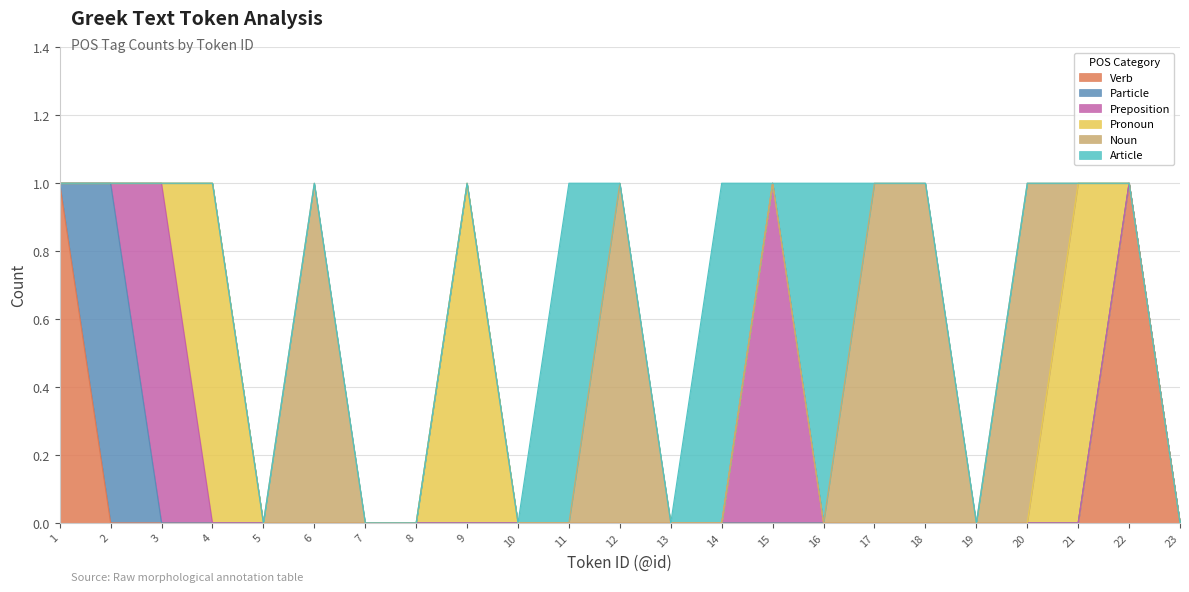

After their last crossing, which series has the higher values: Preposition or Pronoun?

Pronoun